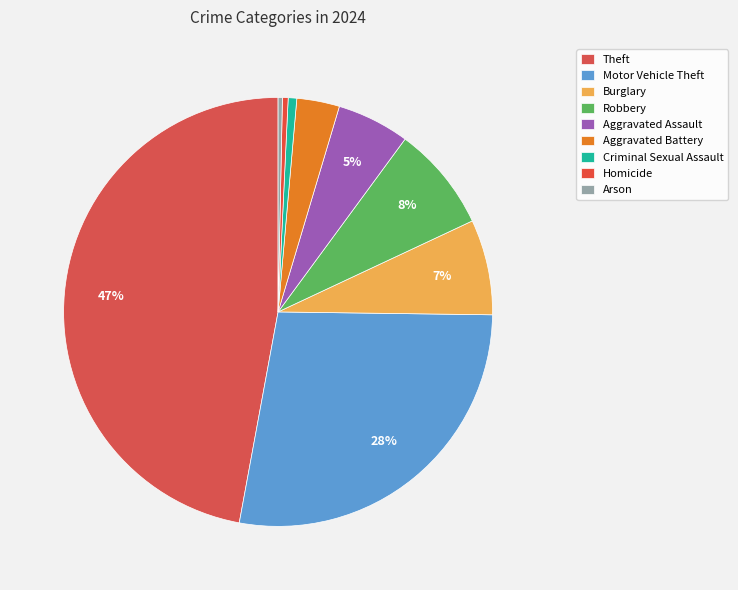

Rank the categories by value from lowest to highest.

Arson, Homicide, Criminal Sexual Assault, Aggravated Battery, Aggravated Assault, Burglary, Robbery, Motor Vehicle Theft, Theft